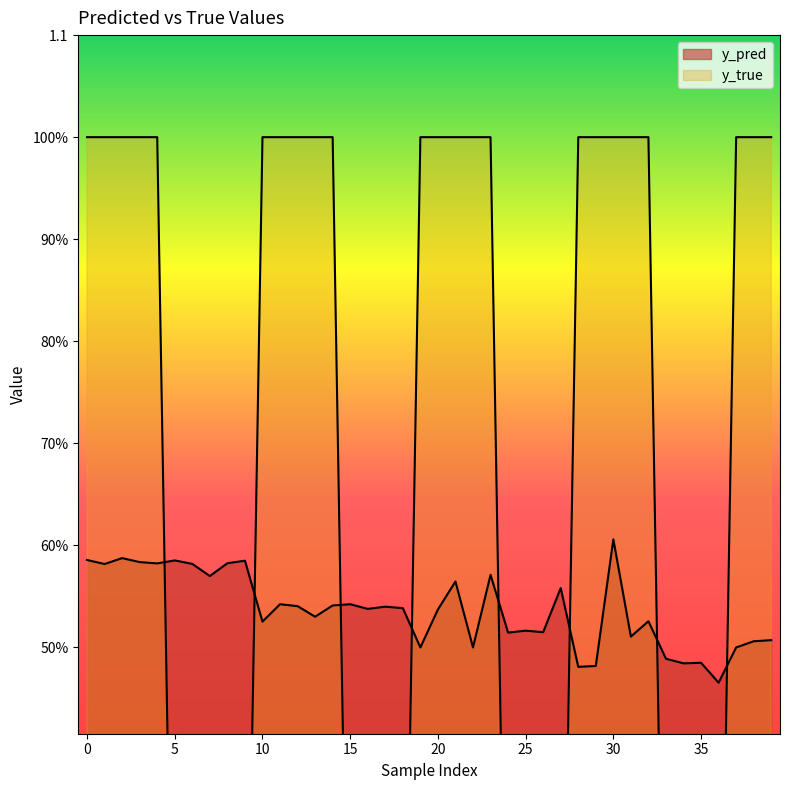

Rank the series by their maximum value, from highest to lowest.

y_true, y_pred